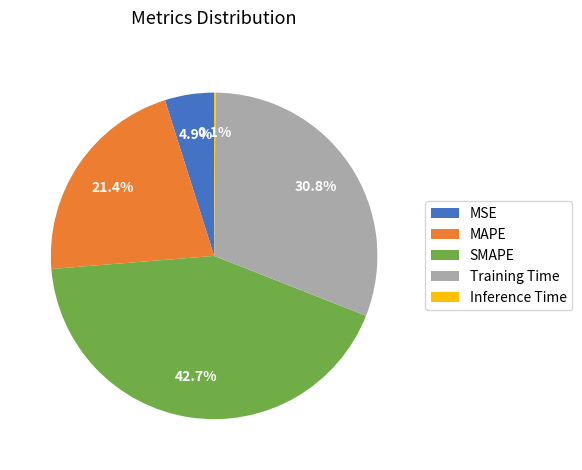

Is it true that MAPE is 21% of the pie?

True